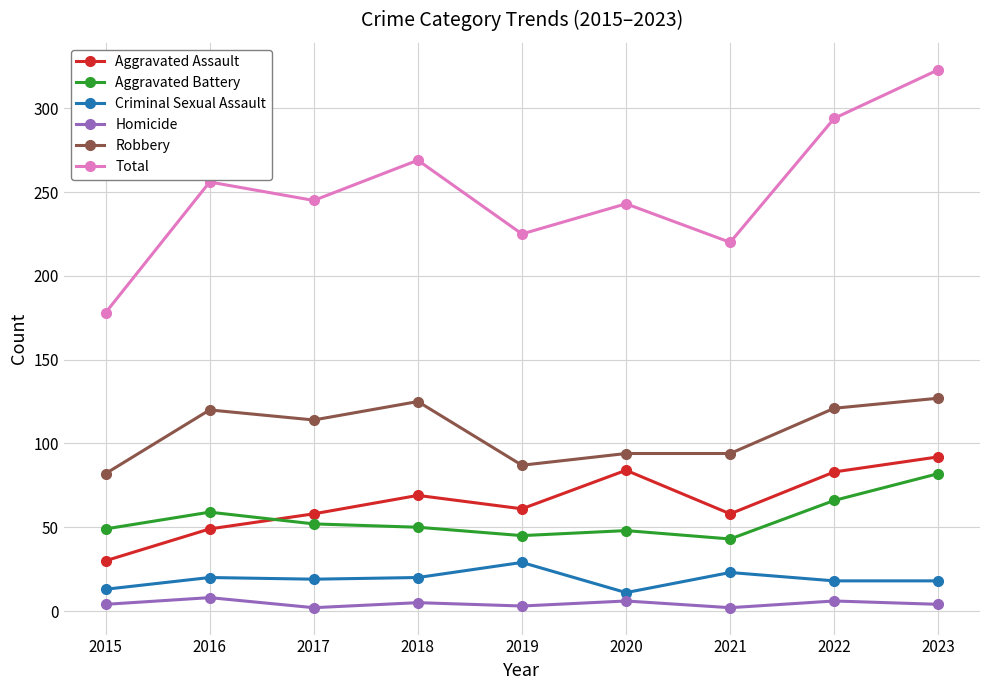

Which label corresponds to the largest value in the chart?

2023